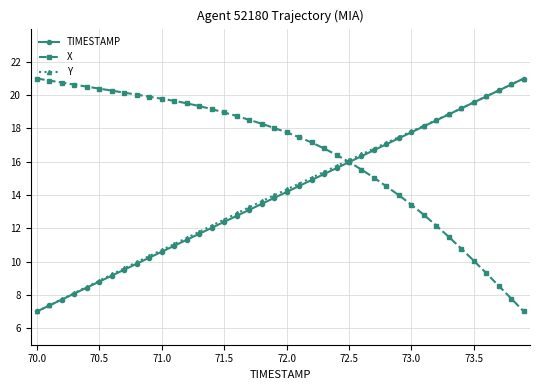

What is the difference between the maximum and minimum values in the Y series?

14.0